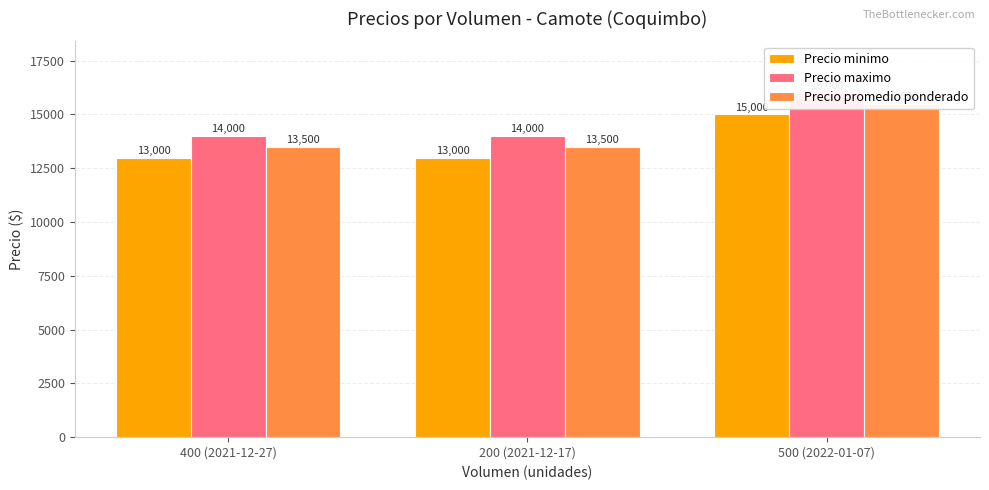

Where is Precio minimo nearest to the value 14000?

400 (2021-12-27)